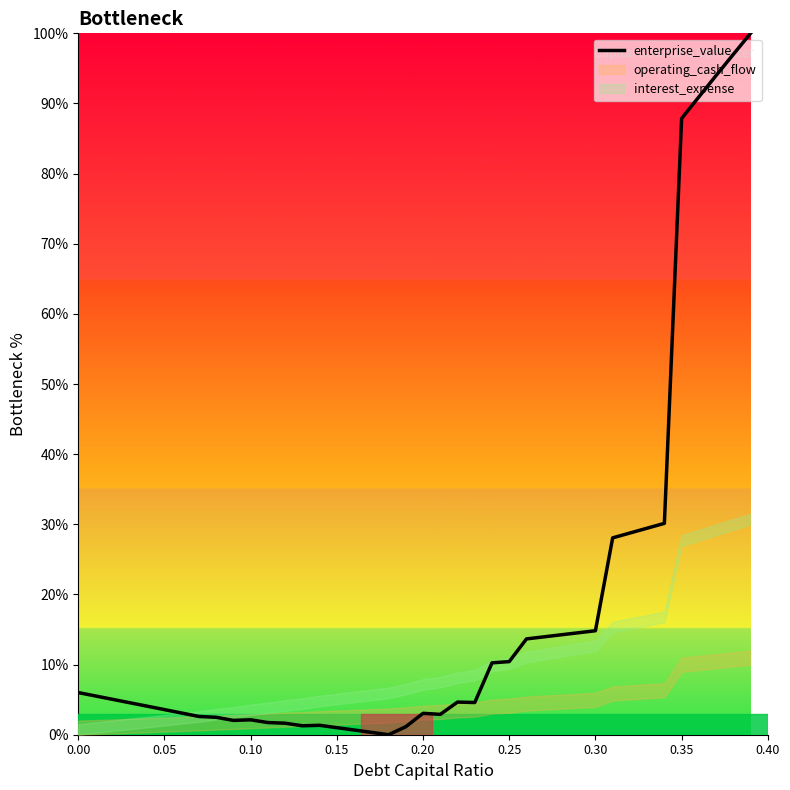

Reading left to right, extract all data points from this chart.

6.0	5.5	5.0	4.6	4.1	3.6	3.1	2.6	2.5	2.0	2.1	1.7	1.6	1.3	1.3	1.0	0.7	0.3	0.0	1.1	3.1	2.9	4.7	4.6	10.3	10.4	13.7	14.0	14.2	14.5	14.8	28.1	28.8	29.4	30.1	87.9	90.9	94.0	97.0	100.0